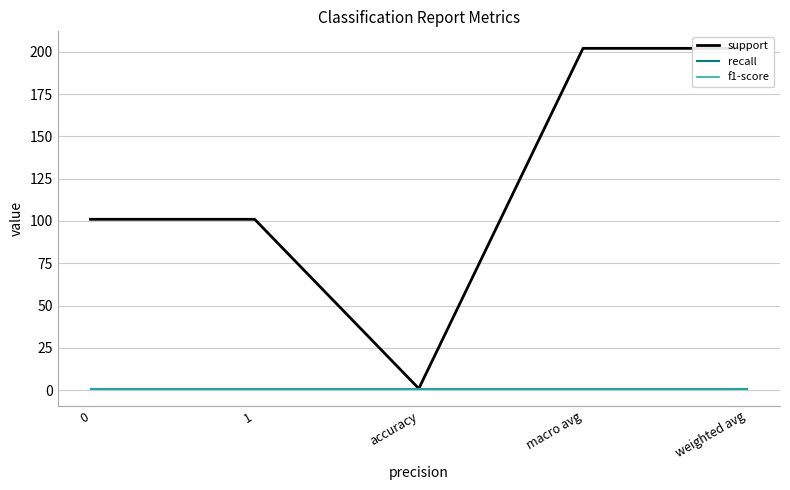

True or false: f1-score and recall intersect in this chart.

False